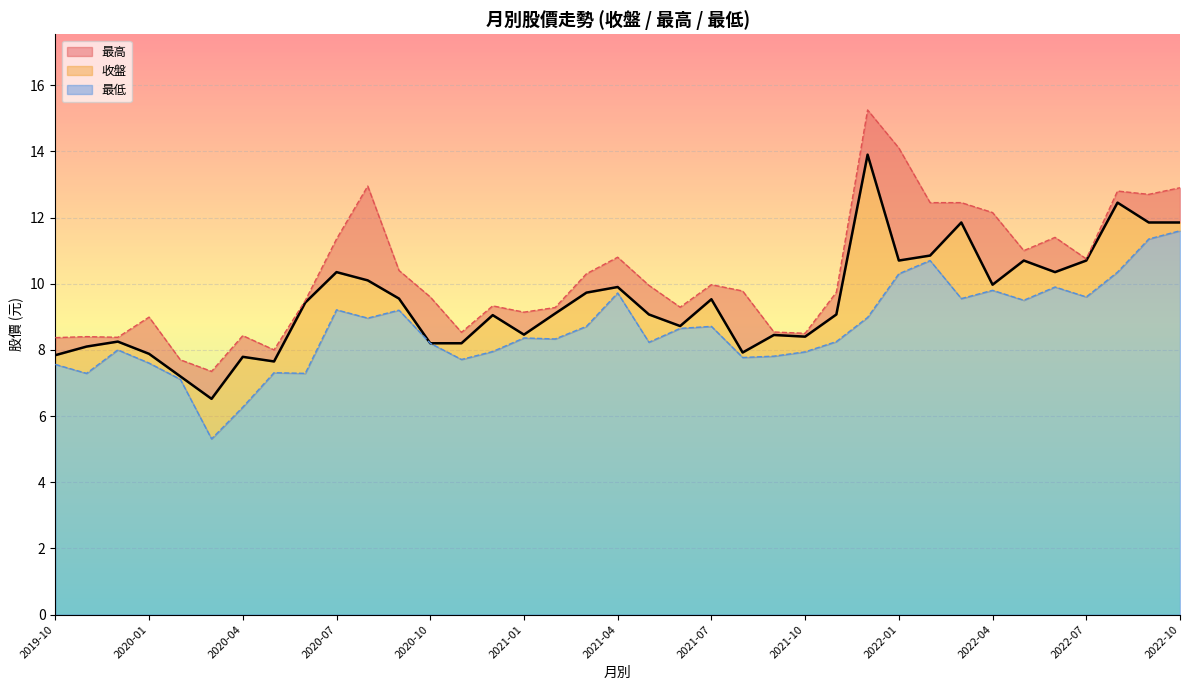

Reading left to right, what are all the values shown in this chart?

收盤: 2022-10=11.8	2022-09=11.8	2022-08=12.4	2022-07=10.7	2022-06=10.3	2022-05=10.7	2022-04=10.0	2022-03=11.8	2022-02=10.8	2022-01=10.7	2021-12=13.9	2021-11=9.1	2021-10=8.4	2021-09=8.4	2021-08=7.9	2021-07=9.5	2021-06=8.7	2021-05=9.1	2021-04=9.9	2021-03=9.7	2021-02=9.1	2021-01=8.5	2020-12=9.1	2020-11=8.2	2020-10=8.2	2020-09=9.6	2020-08=10.1	2020-07=10.3	2020-06=9.4	2020-05=7.7	2020-04=7.8	2020-03=6.5	2020-02=7.2	2020-01=7.9	2019-12=8.2	2019-11=8.1	2019-10=7.8
最高: 2022-10=12.9	2022-09=12.7	2022-08=12.8	2022-07=10.8	2022-06=11.4	2022-05=11.0	2022-04=12.2	2022-03=12.4	2022-02=12.4	2022-01=14.1	2021-12=15.2	2021-11=9.7	2021-10=8.5	2021-09=8.5	2021-08=9.8	2021-07=10.0	2021-06=9.3	2021-05=9.9	2021-04=10.8	2021-03=10.3	2021-02=9.3	2021-01=9.1	2020-12=9.3	2020-11=8.5	2020-10=9.6	2020-09=10.4	2020-08=12.9	2020-07=11.3	2020-06=9.5	2020-05=8.0	2020-04=8.4	2020-03=7.3	2020-02=7.7	2020-01=9.0	2019-12=8.4	2019-11=8.4	2019-10=8.4
最低: 2022-10=11.6	2022-09=11.3	2022-08=10.3	2022-07=9.6	2022-06=9.9	2022-05=9.5	2022-04=9.8	2022-03=9.6	2022-02=10.7	2022-01=10.3	2021-12=9.0	2021-11=8.2	2021-10=7.9	2021-09=7.8	2021-08=7.8	2021-07=8.7	2021-06=8.7	2021-05=8.2	2021-04=9.7	2021-03=8.7	2021-02=8.3	2021-01=8.4	2020-12=8.0	2020-11=7.7	2020-10=8.2	2020-09=9.2	2020-08=9.0	2020-07=9.2	2020-06=7.3	2020-05=7.3	2020-04=6.3	2020-03=5.3	2020-02=7.1	2020-01=7.6	2019-12=8.0	2019-11=7.3	2019-10=7.6